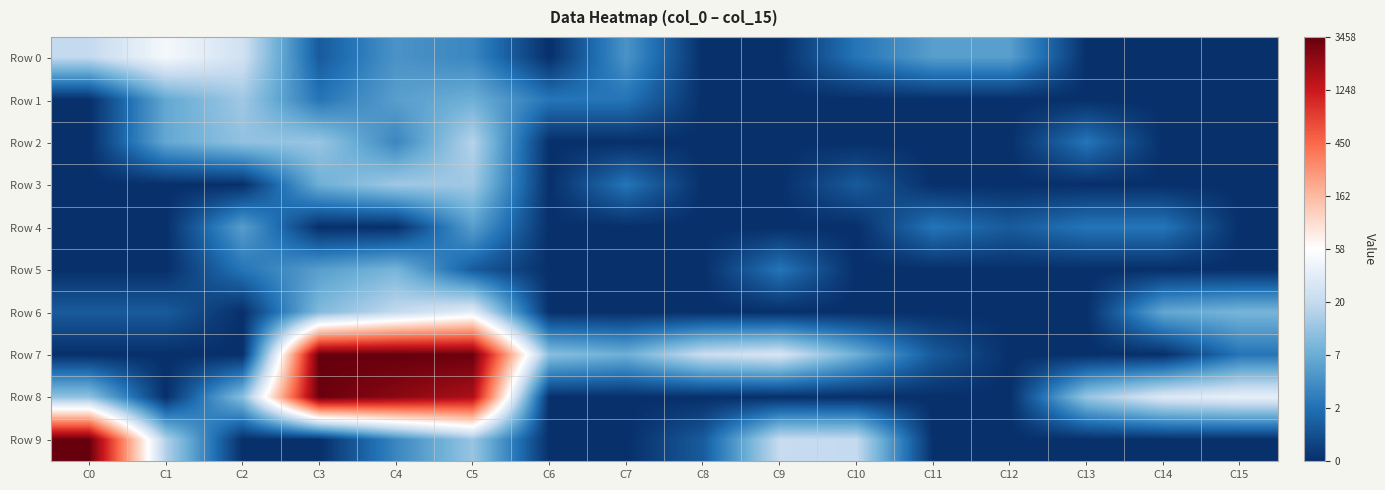

At how many categories does at least one series exceed 6?

4